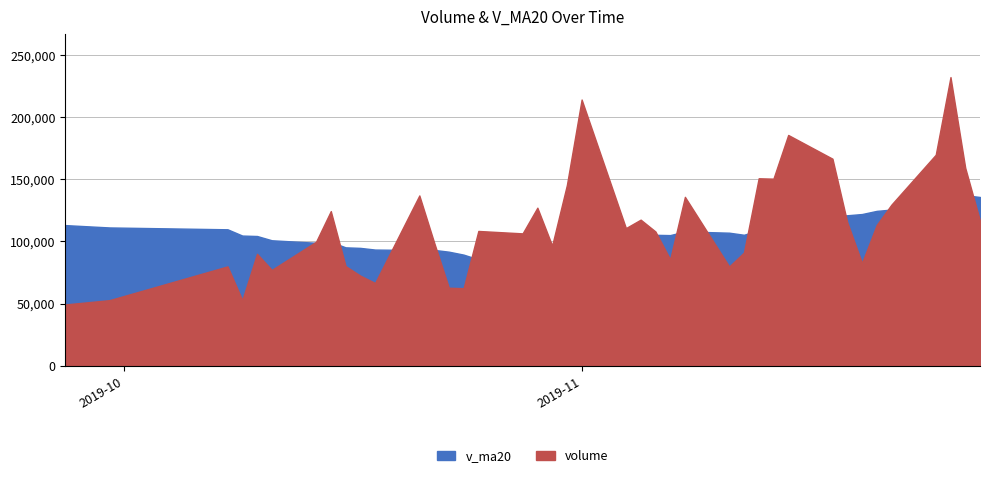

What are all the series names shown in the legend?

v_ma20, volume